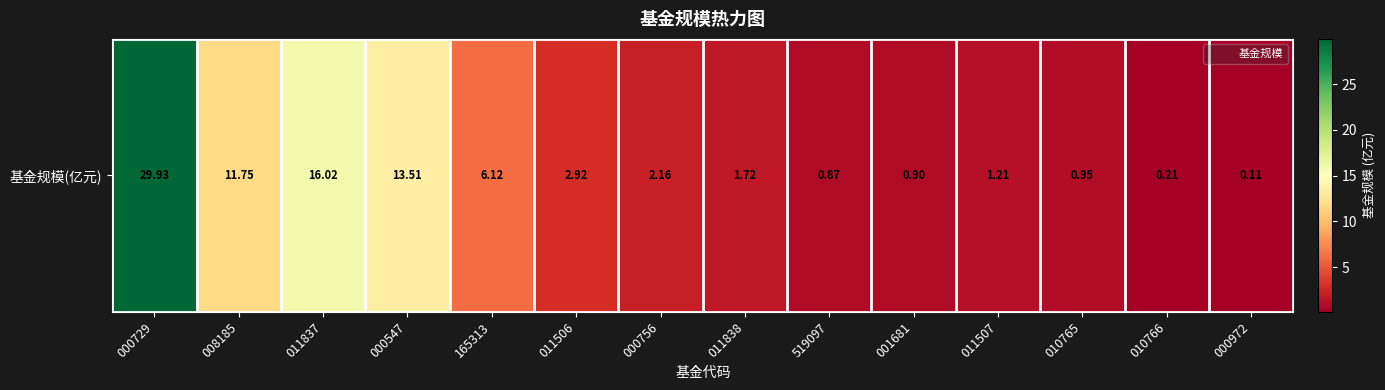

What is the smallest value displayed?

0.1